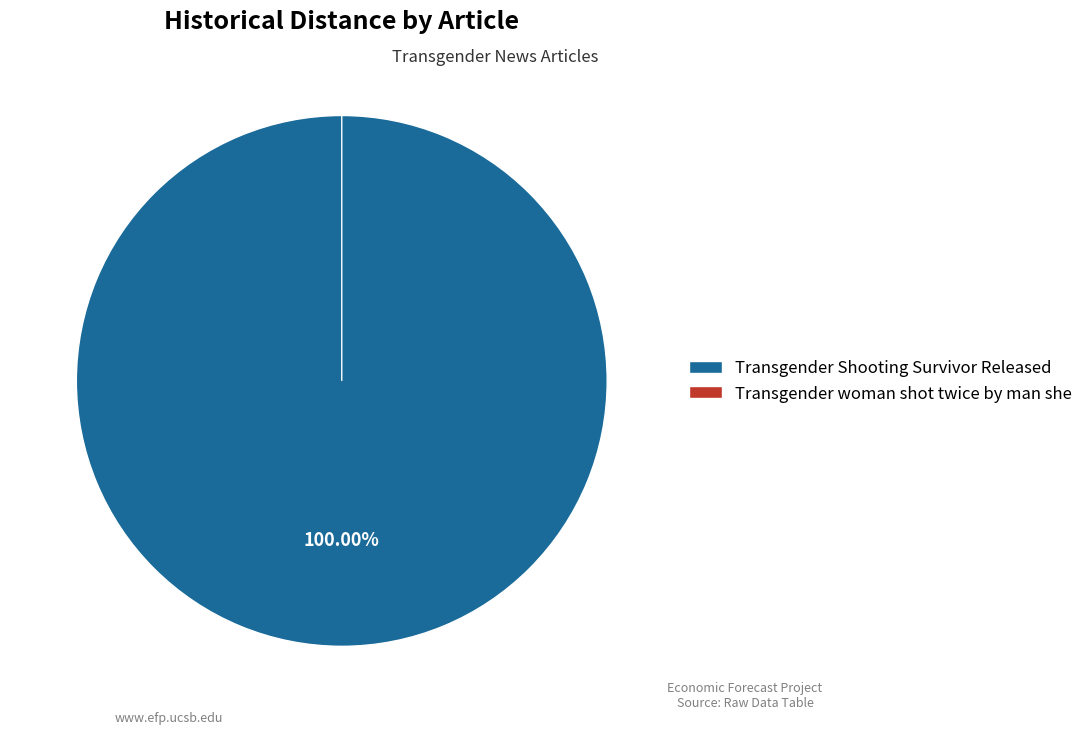

What percentage is the Transgender Shooting Survivor Released slice, to the nearest percent?

100%